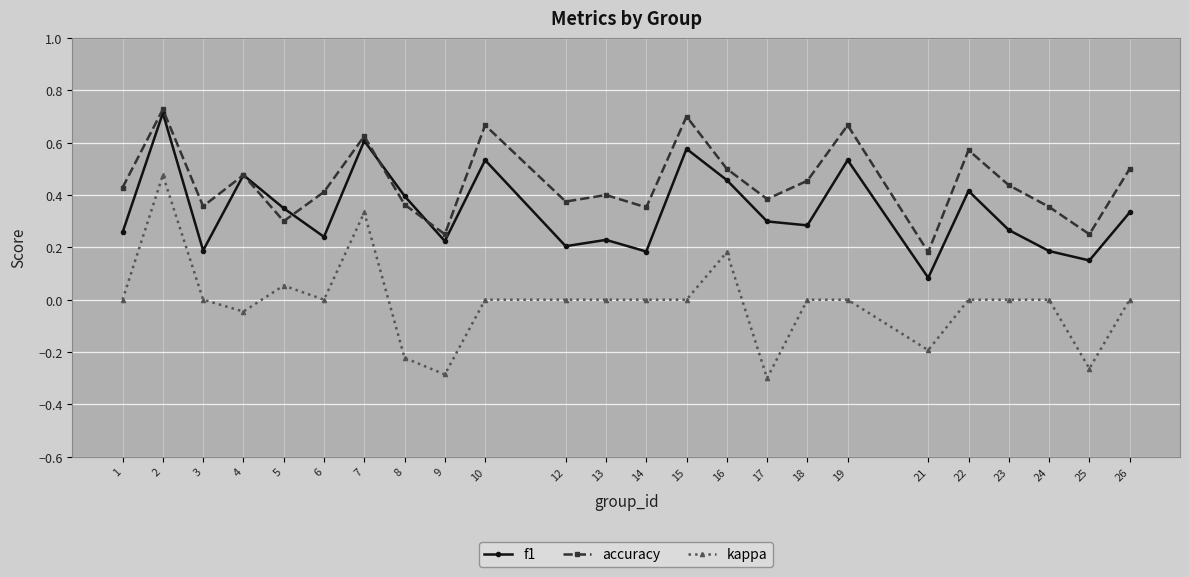

Which series has the widest spread of values?

kappa